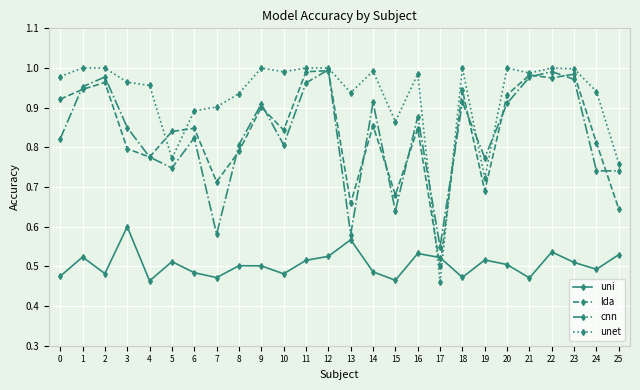

At how many categories does at least one series exceed 0?

26